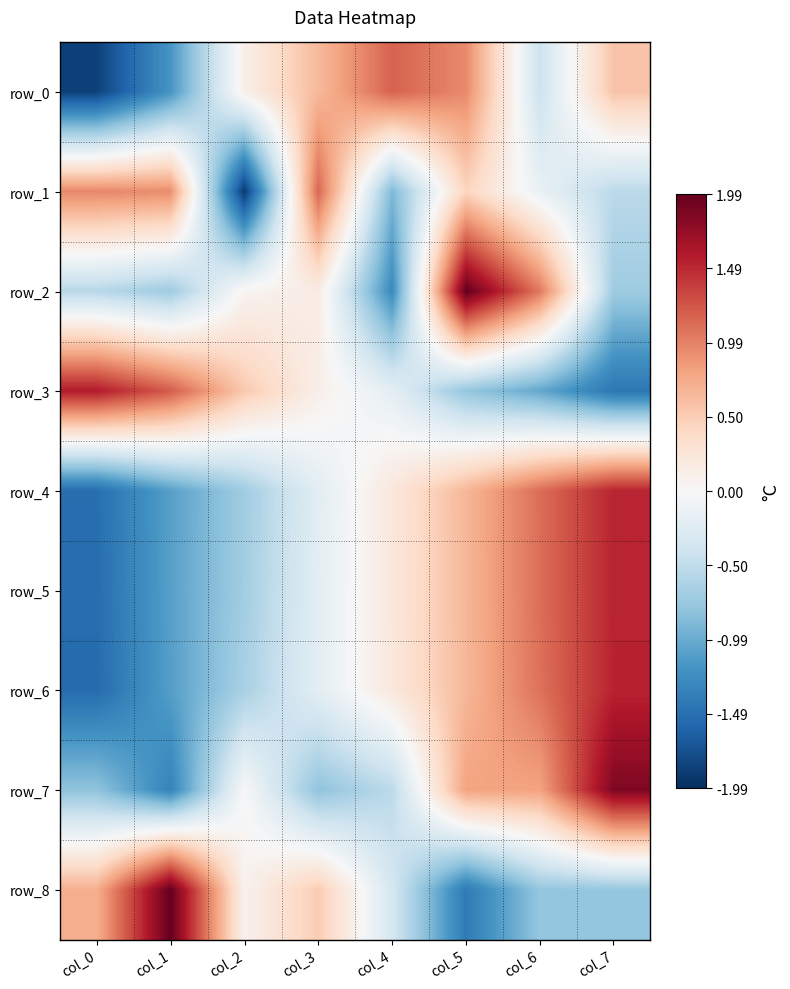

Which series has the largest range (max minus min)?

row_8